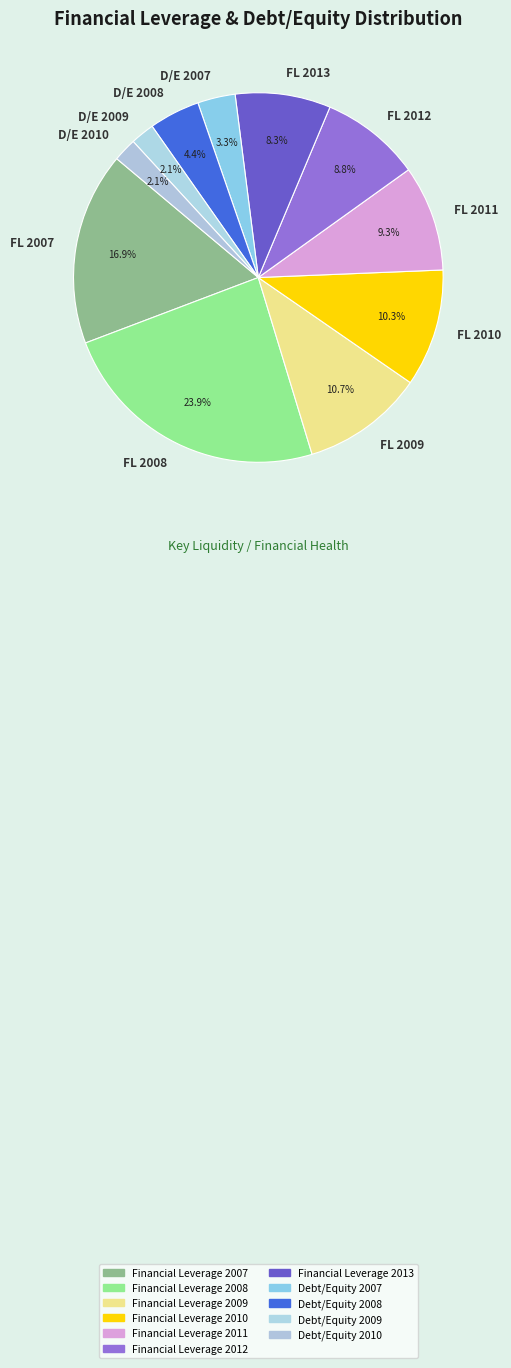

Count the number of slices in the pie.

11